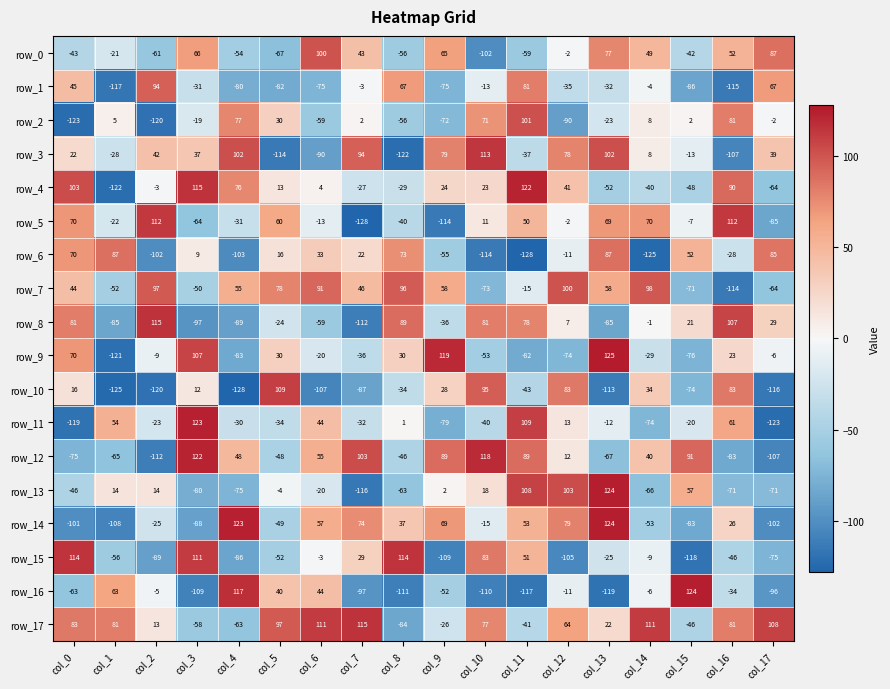

Which series has the largest total across all categories?

row_17